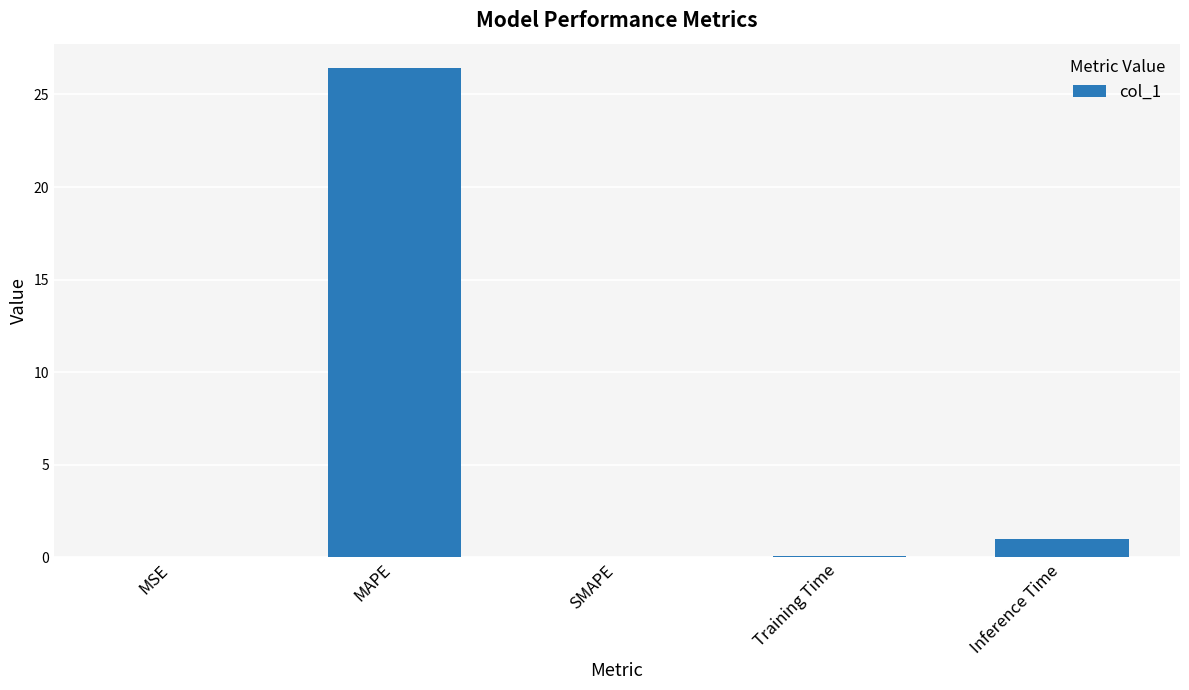

What is the change in value from SMAPE to Inference Time?

+1.0